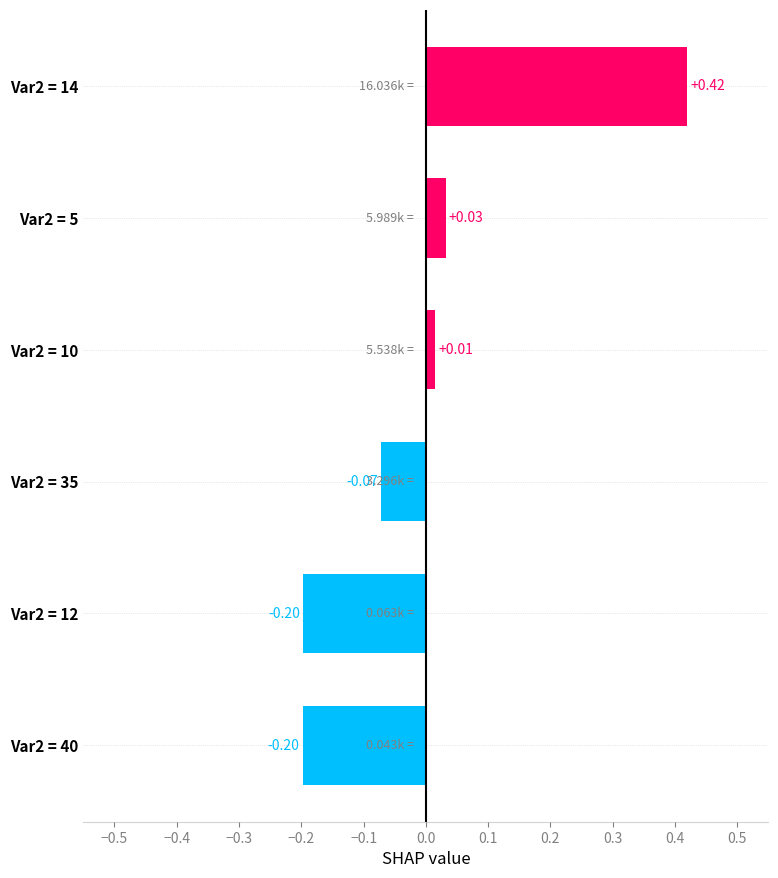

What is the change in value from Var2 = 14 to Var2 = 35?

-0.5